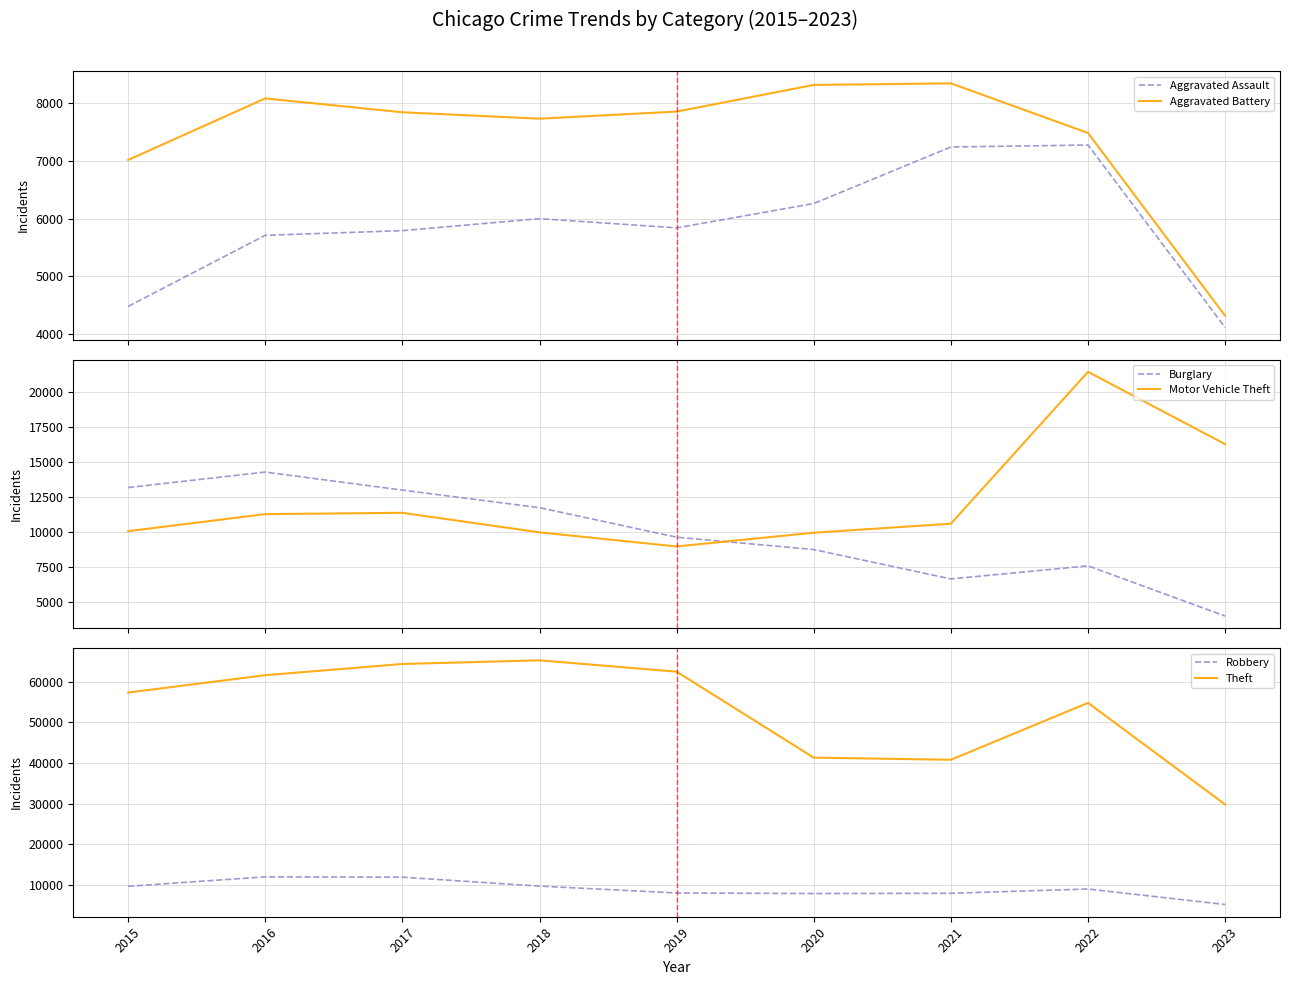

What is the highest value of the Motor Vehicle Theft series?

21446